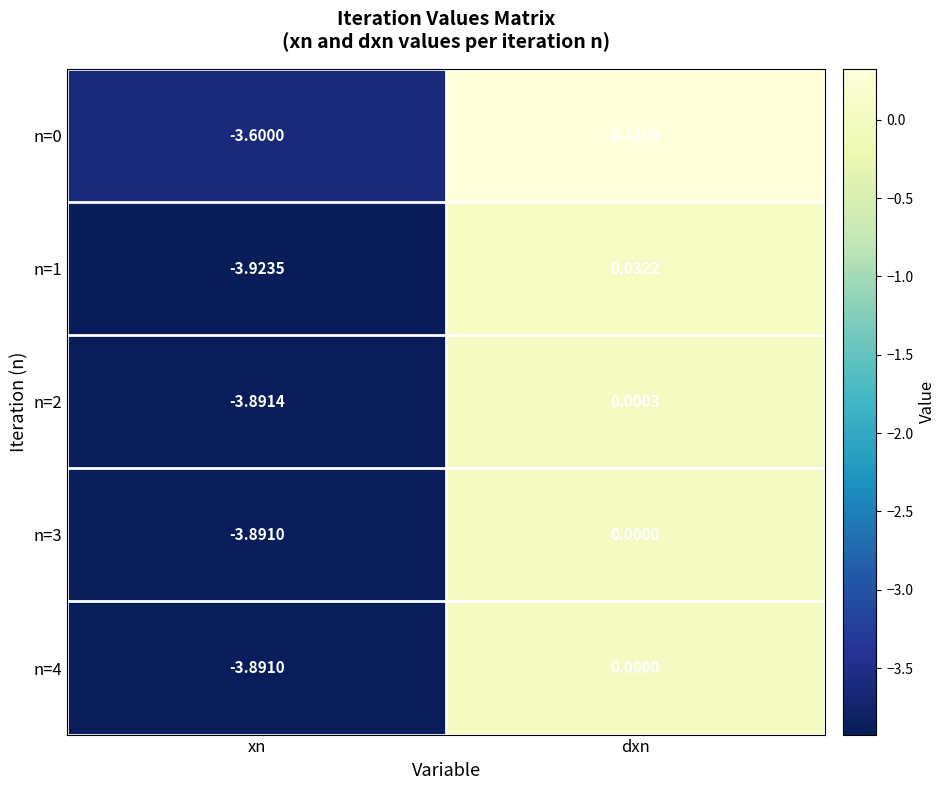

At which label does n=0 first exceed 0?

dxn